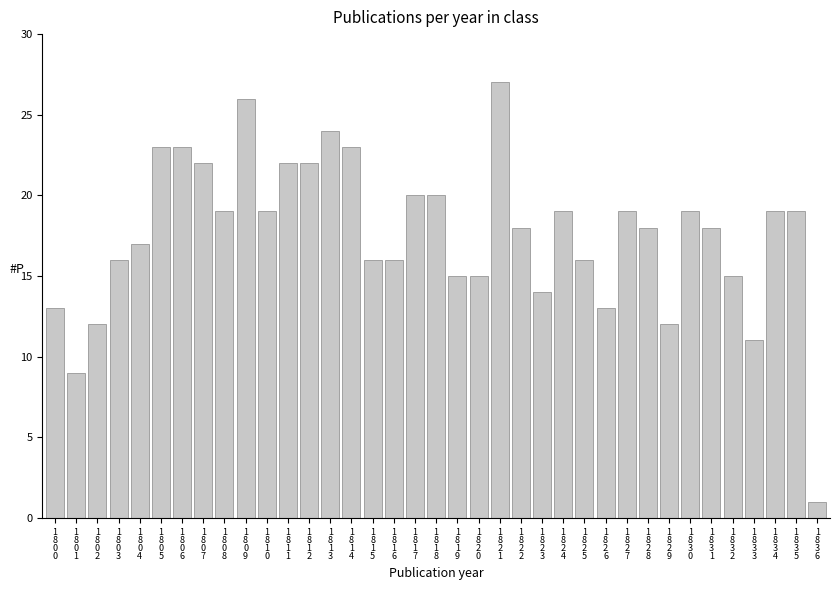

At which label does the data first exceed 18?

1
8
0
5